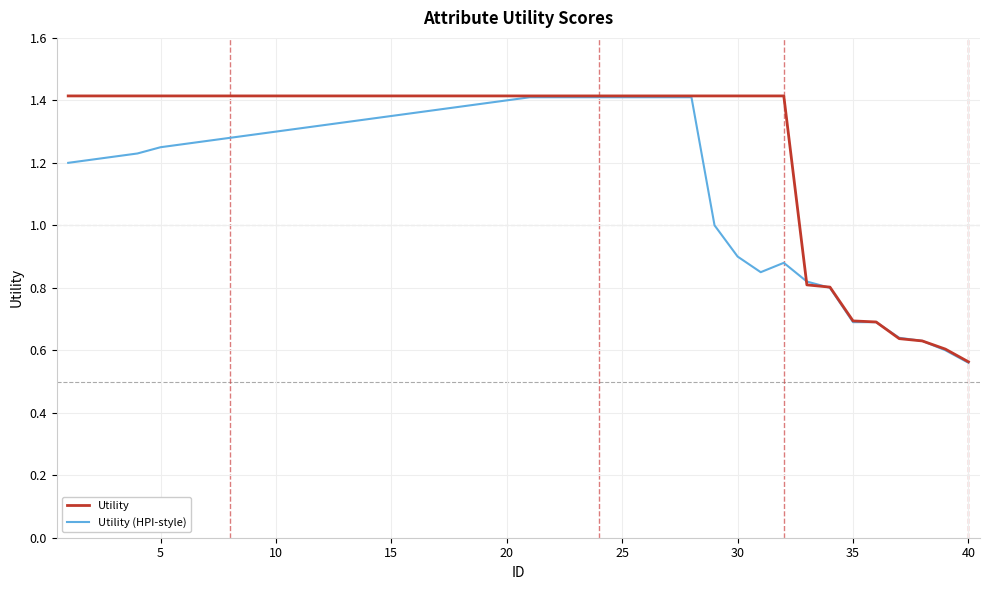

Which series has the largest range (max minus min)?

Utility